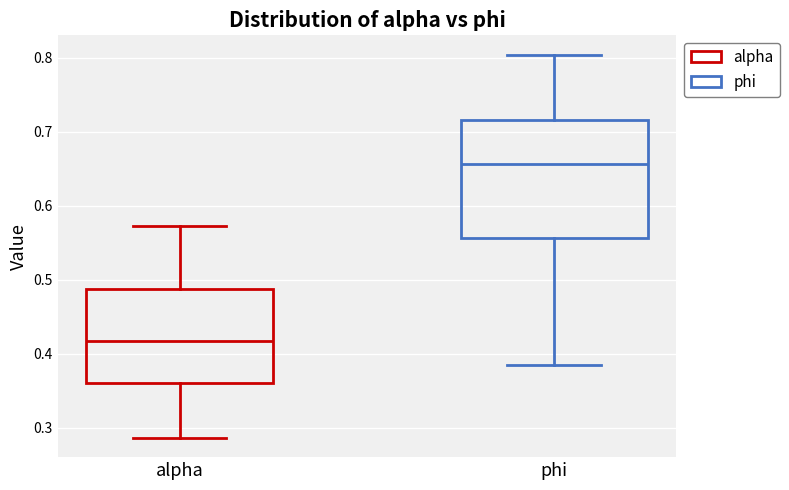

Which box has the highest median line?

phi